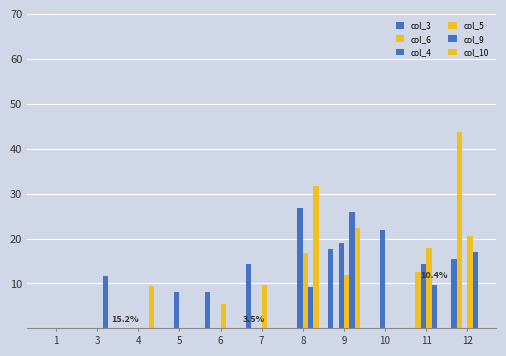

At how many categories does at least one series exceed 0?

10